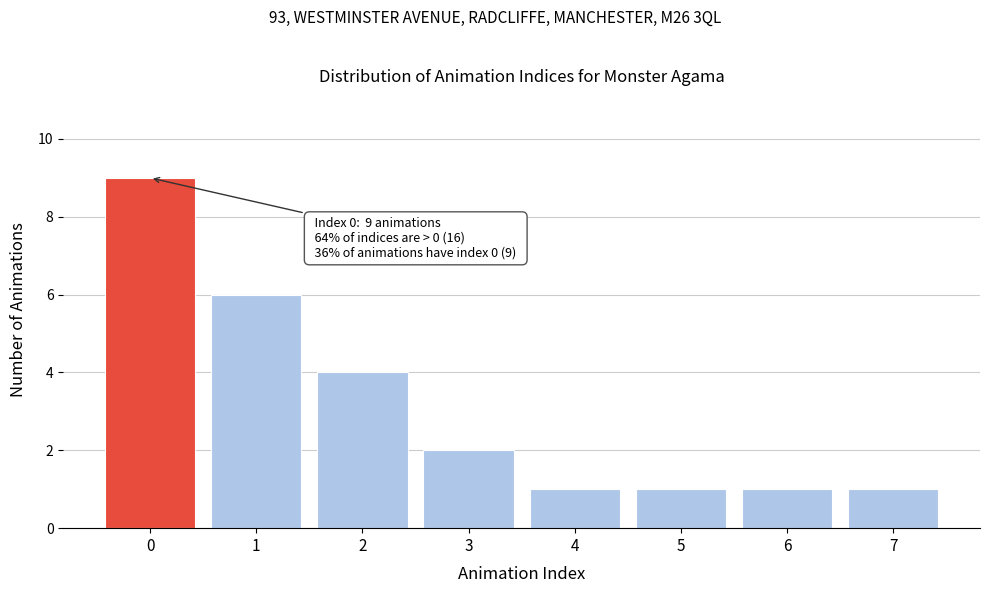

Which range on the x-axis has the tallest bar?

-0.5 to 0.5